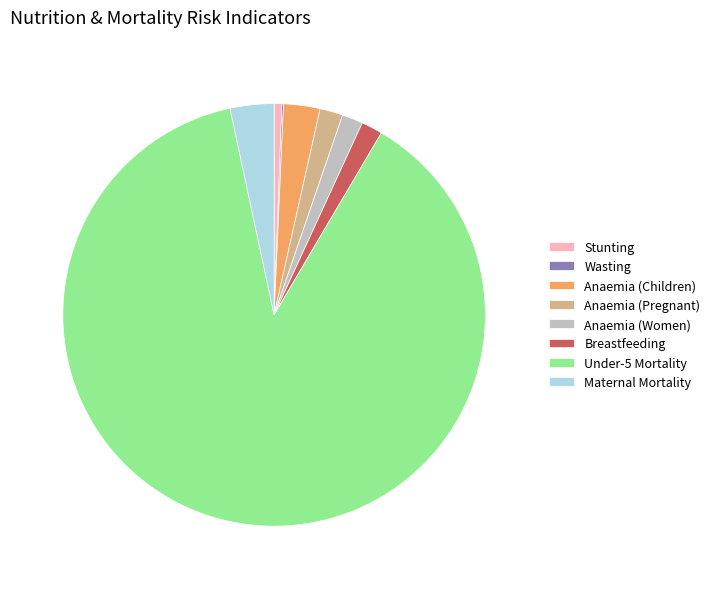

Is it true that Anaemia (Children) is 3% of the pie?

True